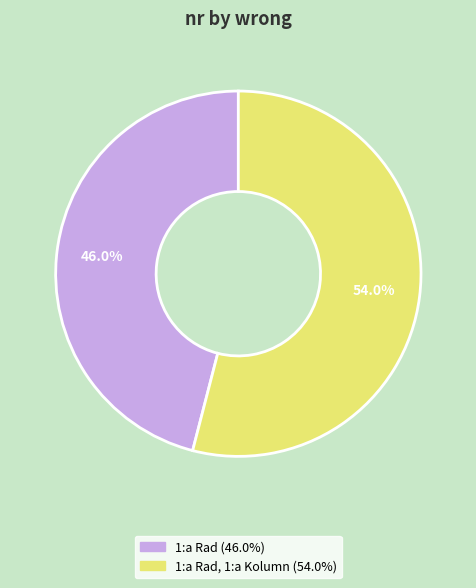

Is there any slice that represents more than half of the pie?

Yes